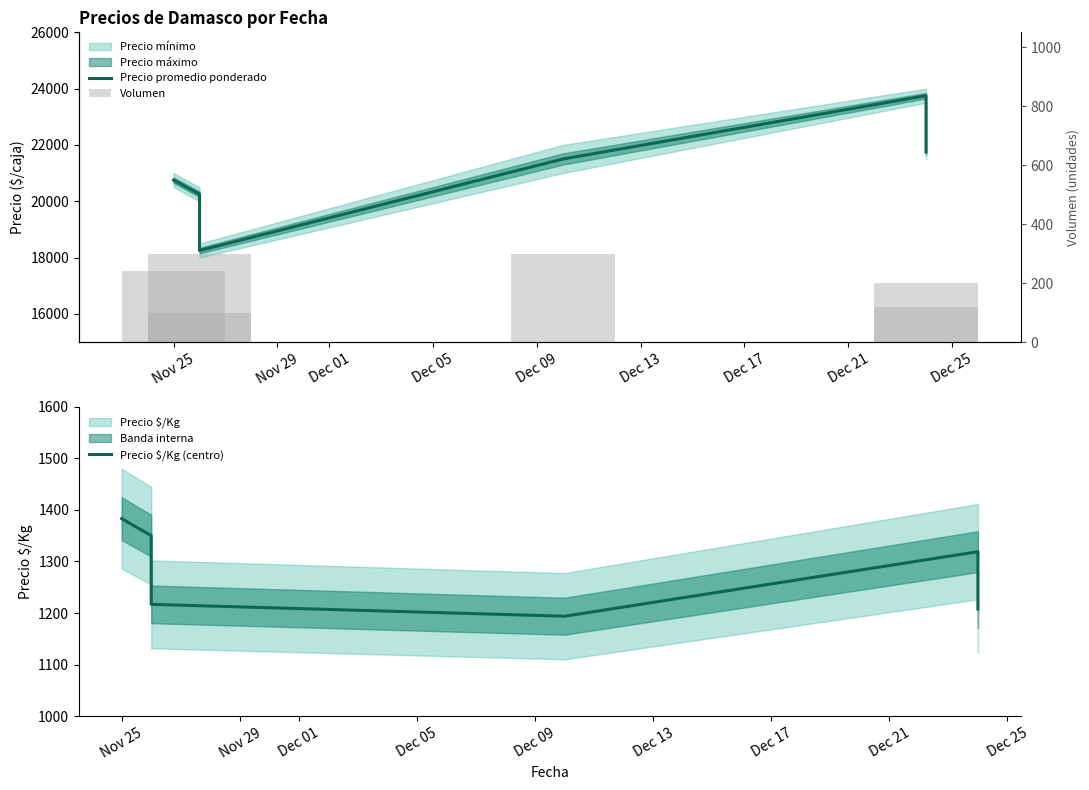

How many Volumen values are between 120 and 300?

5